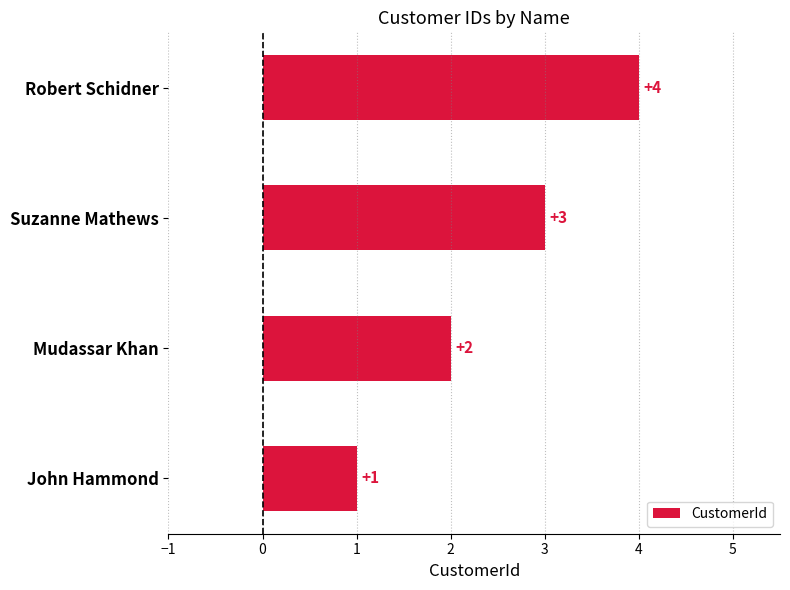

What is the smallest value displayed?

1